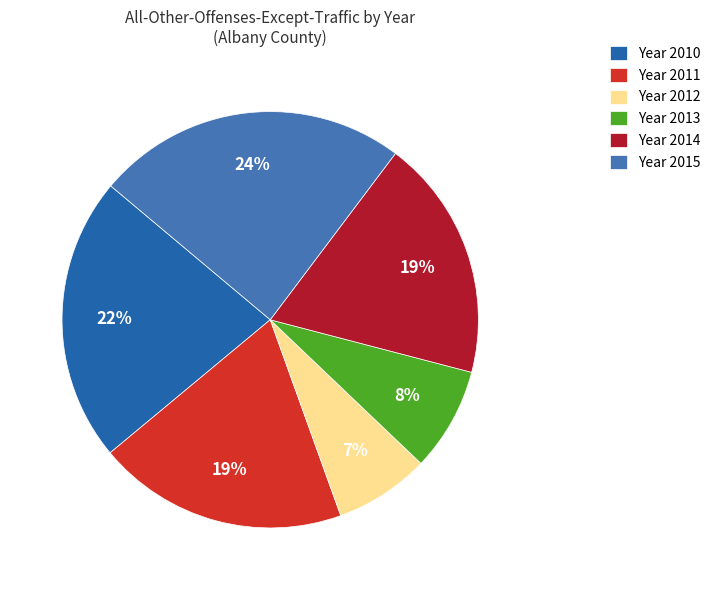

Count the number of slices in the pie.

6